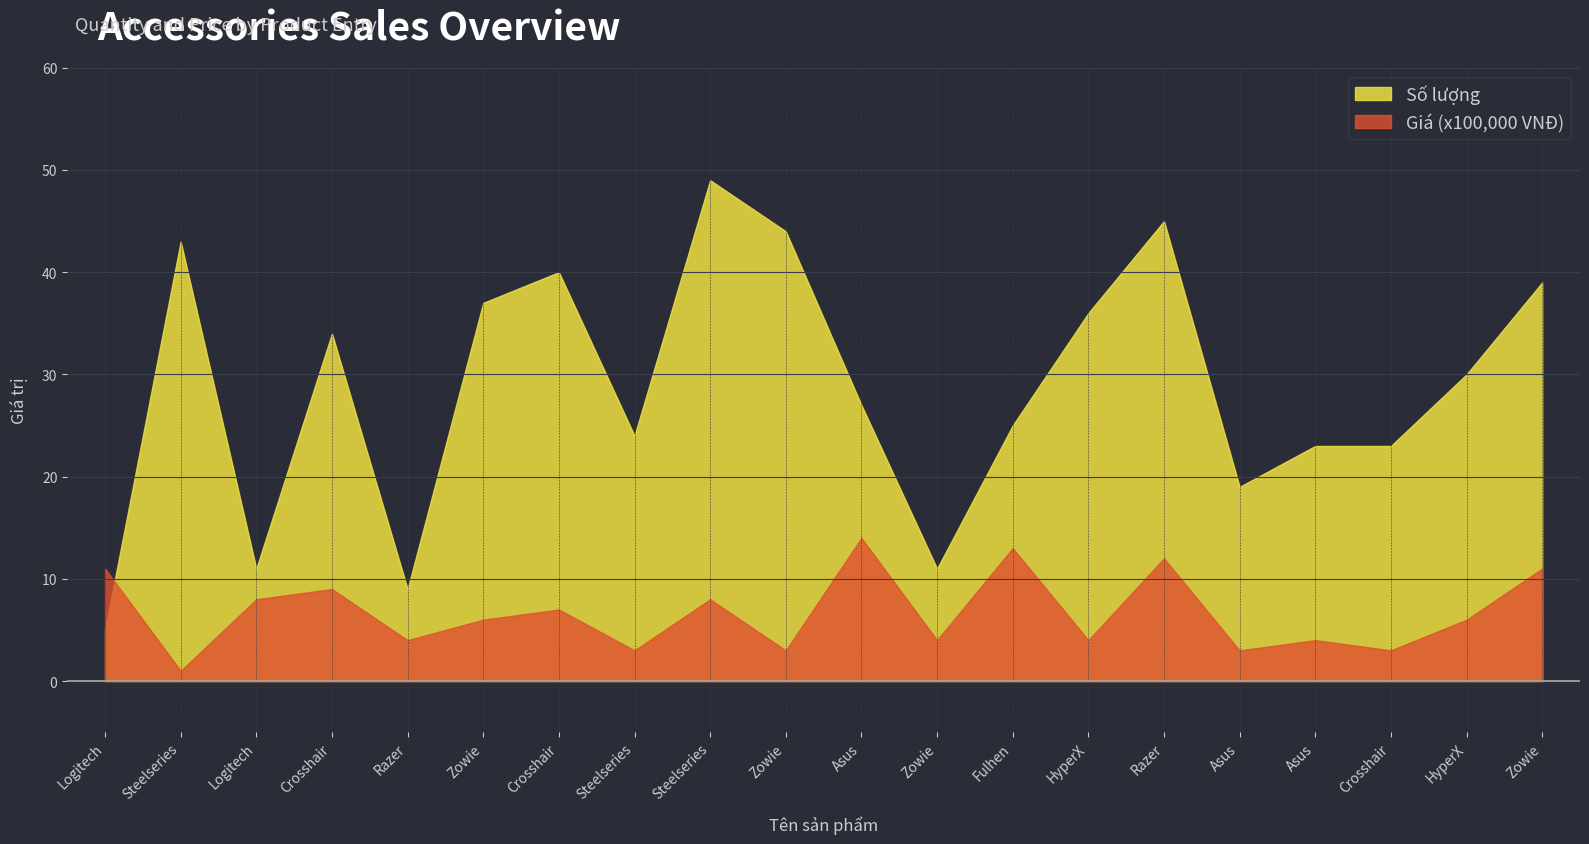

Between HyperX and HyperX, which is larger?

HyperX